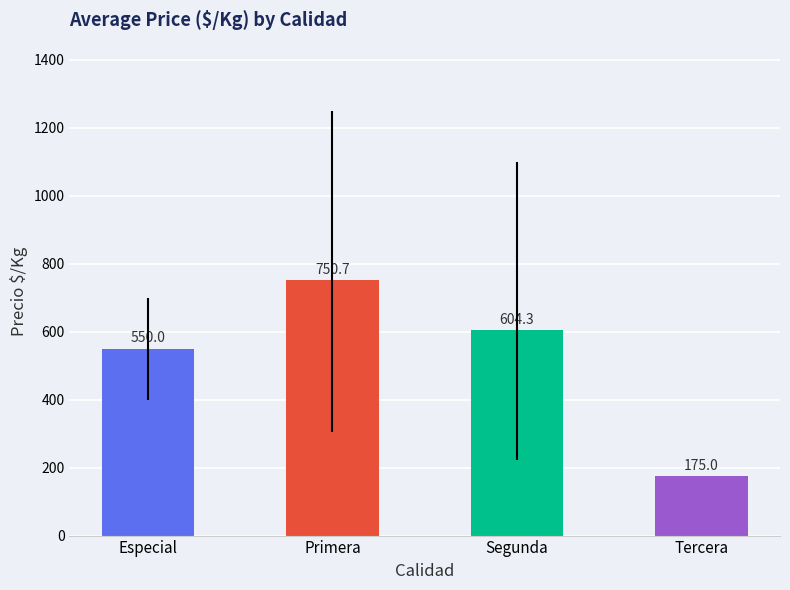

True or false: the data shows 750.7 at Primera.

True